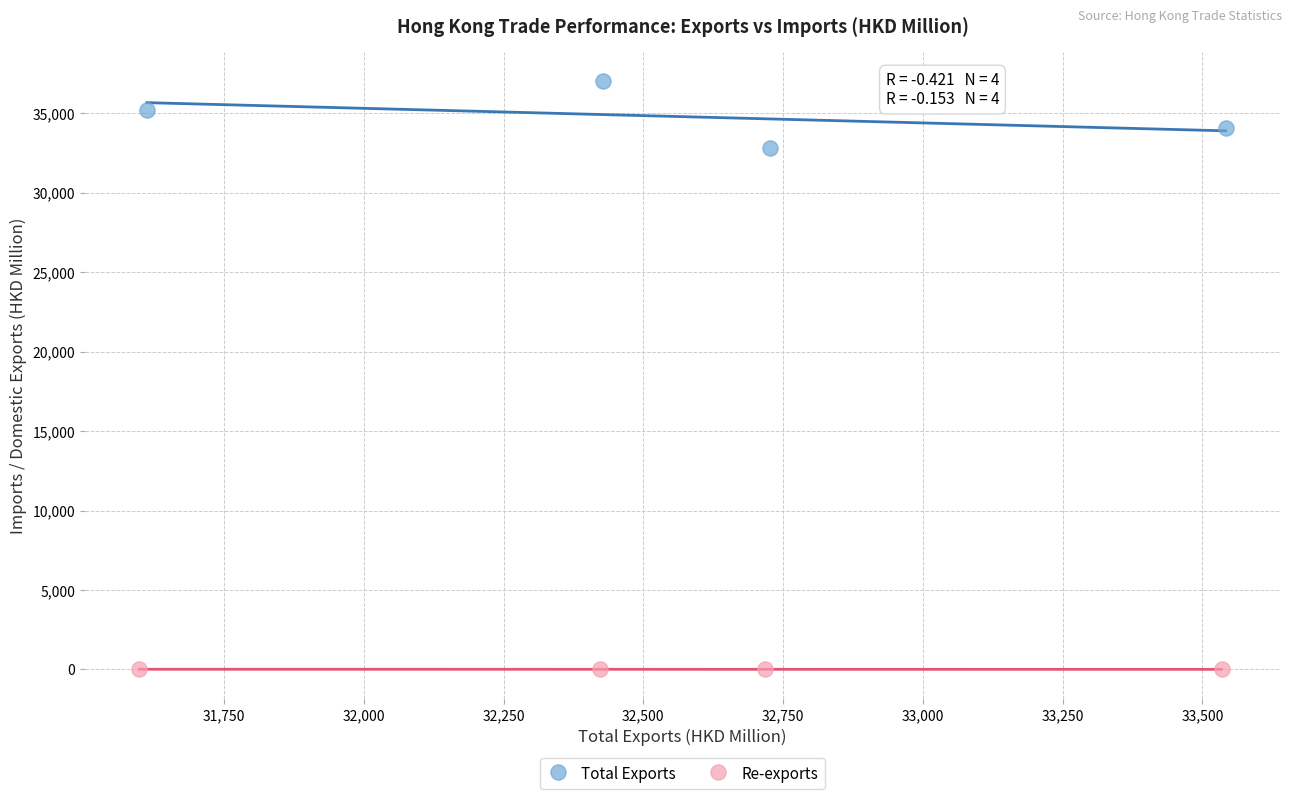

Which series reaches the maximum Y coordinate?

Total Exports